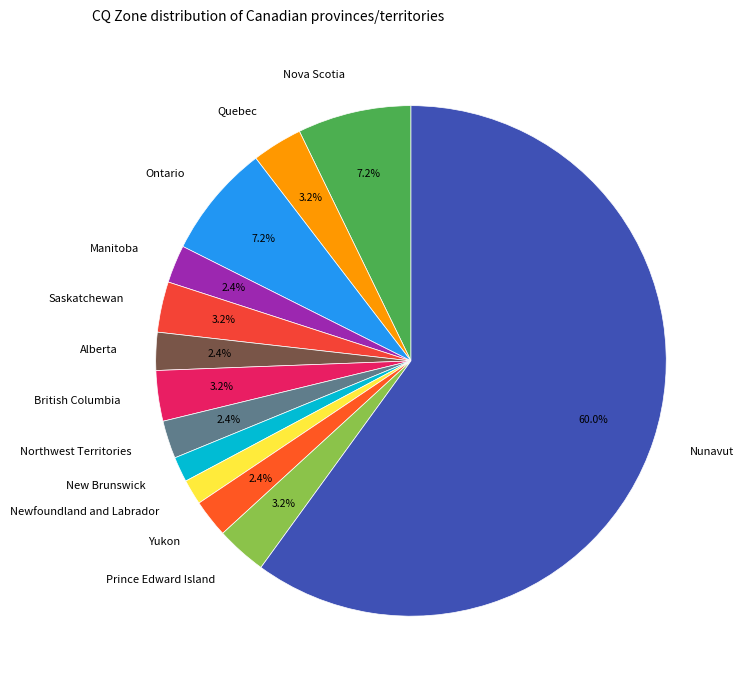

How many segments does this pie chart have?

13